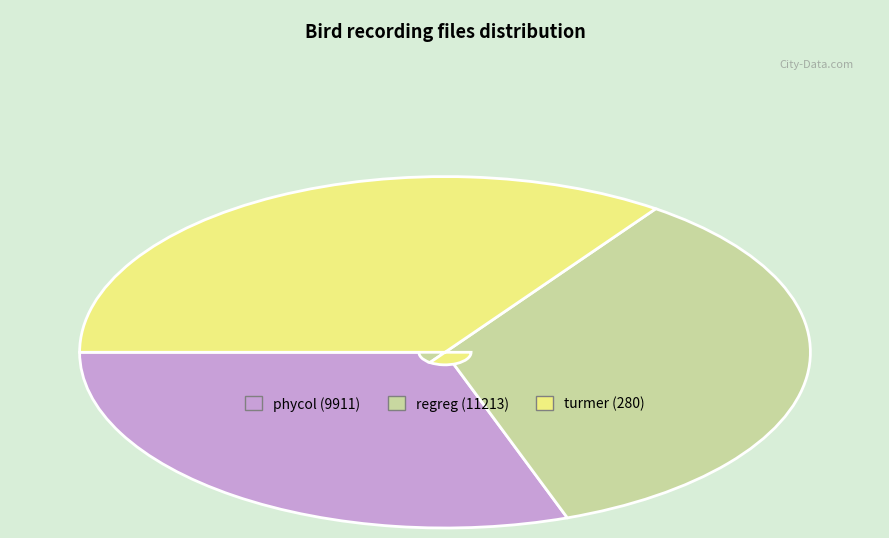

Does any single category account for the majority?

No